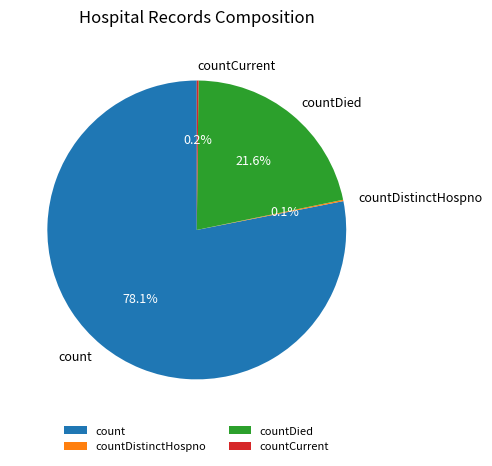

Which category has the biggest portion of the pie?

count